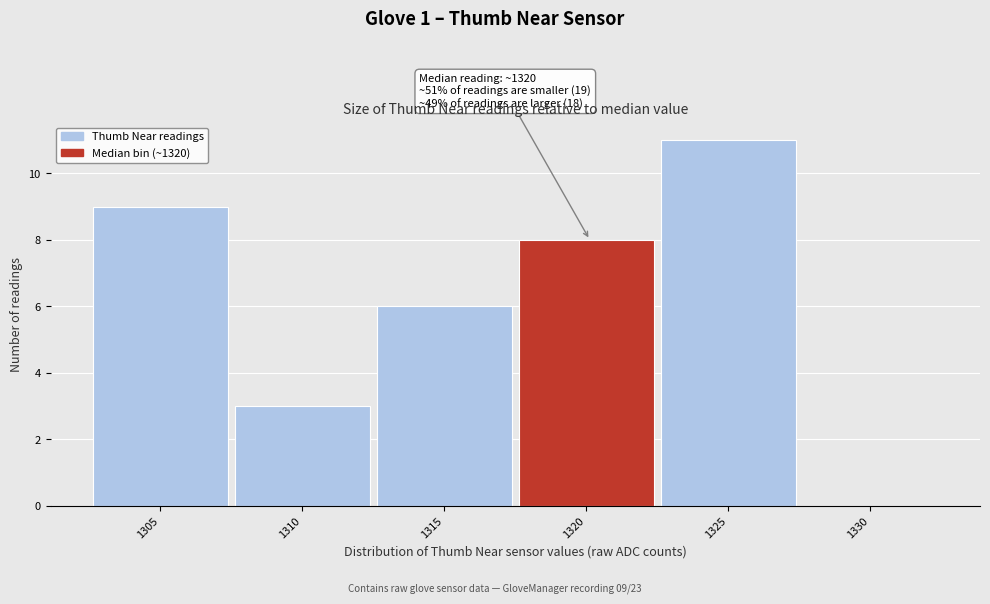

Reading left to right, extract all data points from this chart.

1305=9	1310=3	1315=6	1320=8	1325=11	1330=0